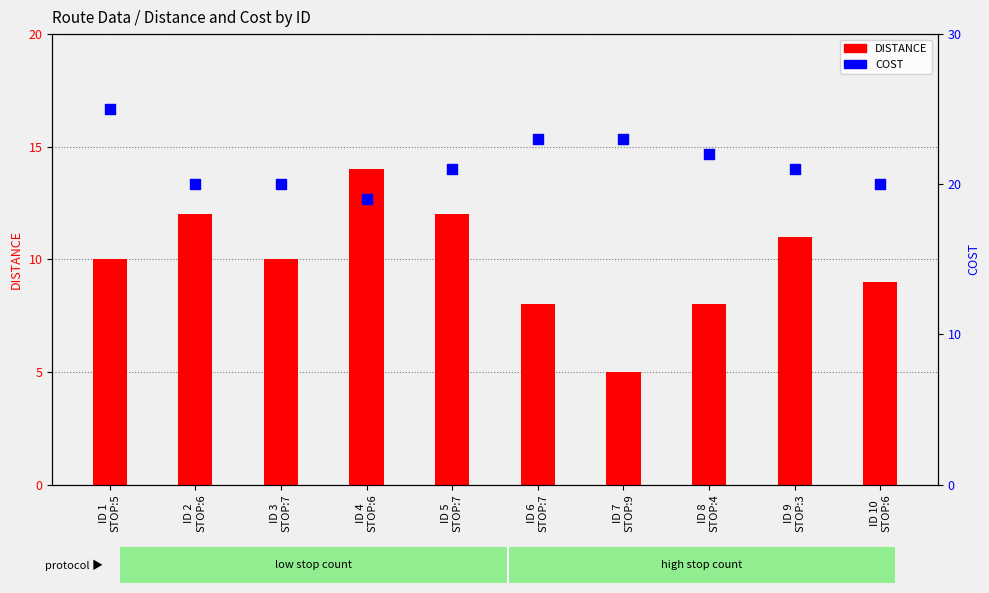

Is the value of DISTANCE at ID 7
STOP:9 greater than the value of COST at ID 8
STOP:4?

No